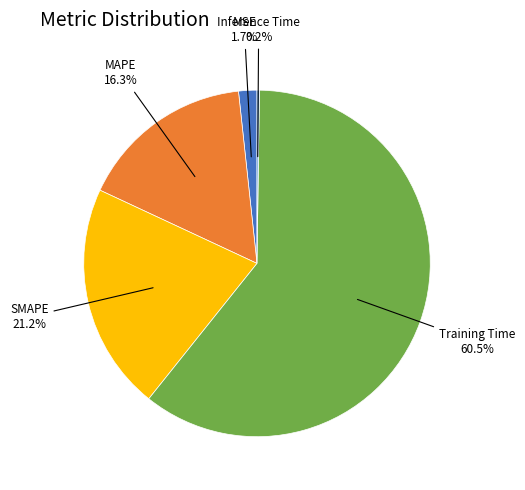

Is there a majority slice in this chart?

Yes